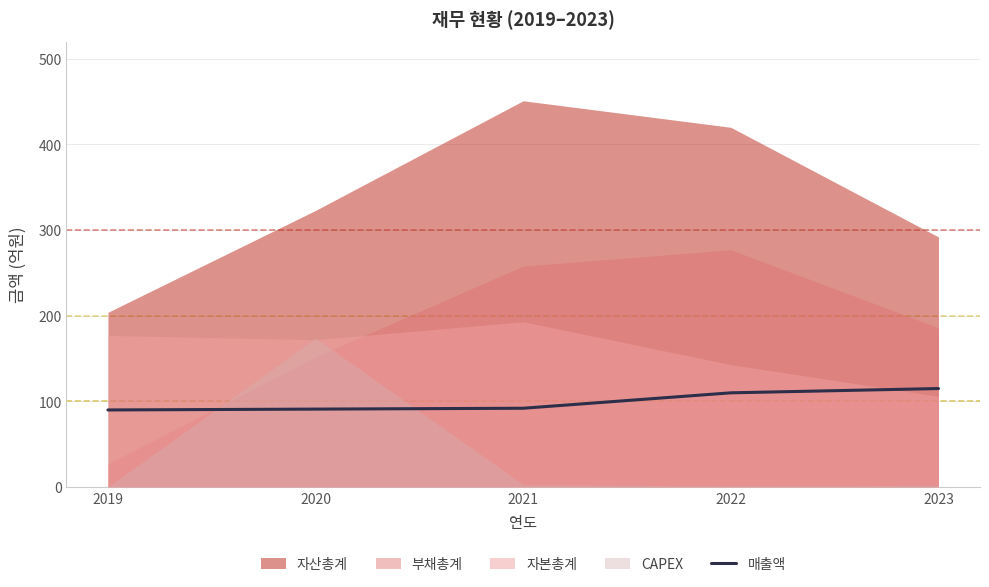

At which label does the data first exceed 92?

2022